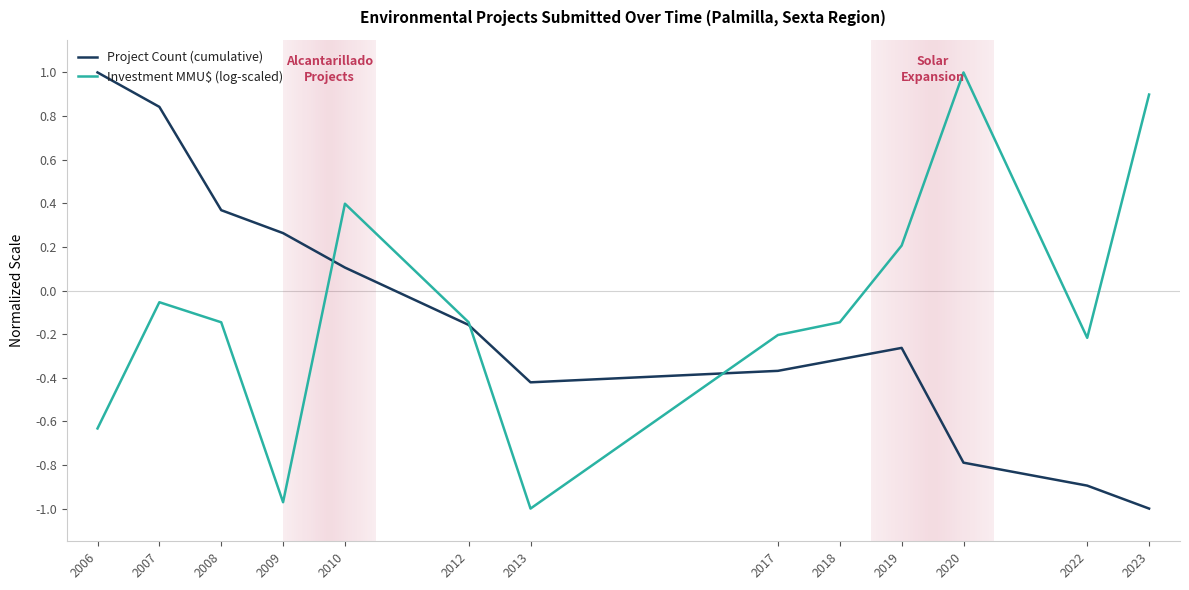

At which label does Project Count (cumulative) reach its minimum?

2023